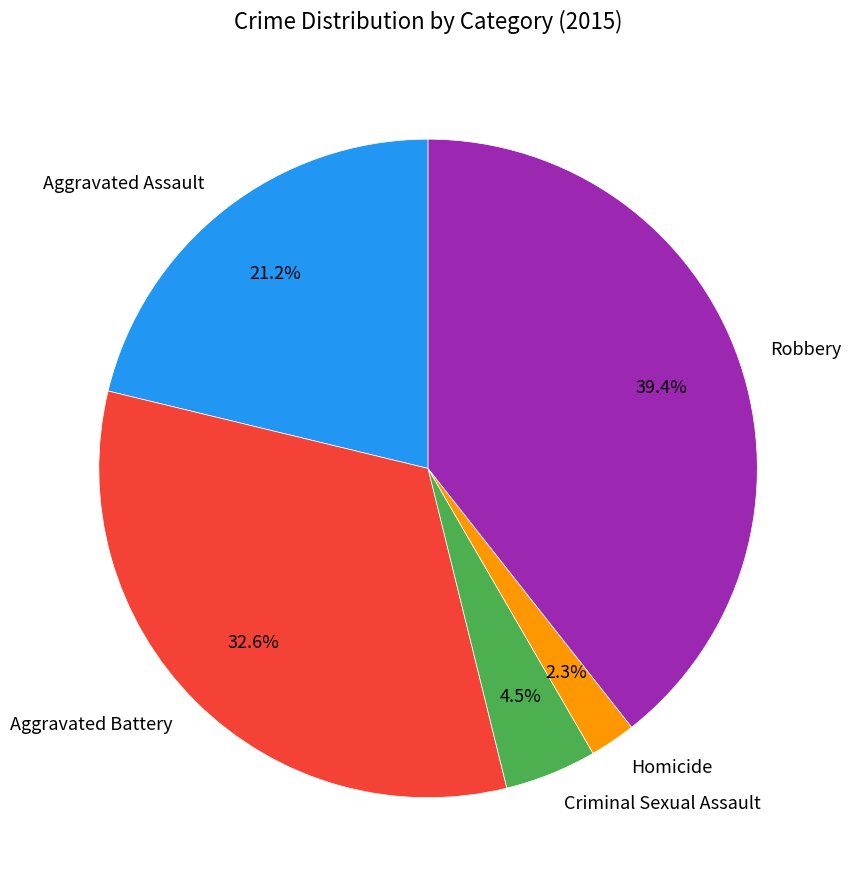

To the nearest percent, what is the difference between the largest and smallest slice percentages?

37%